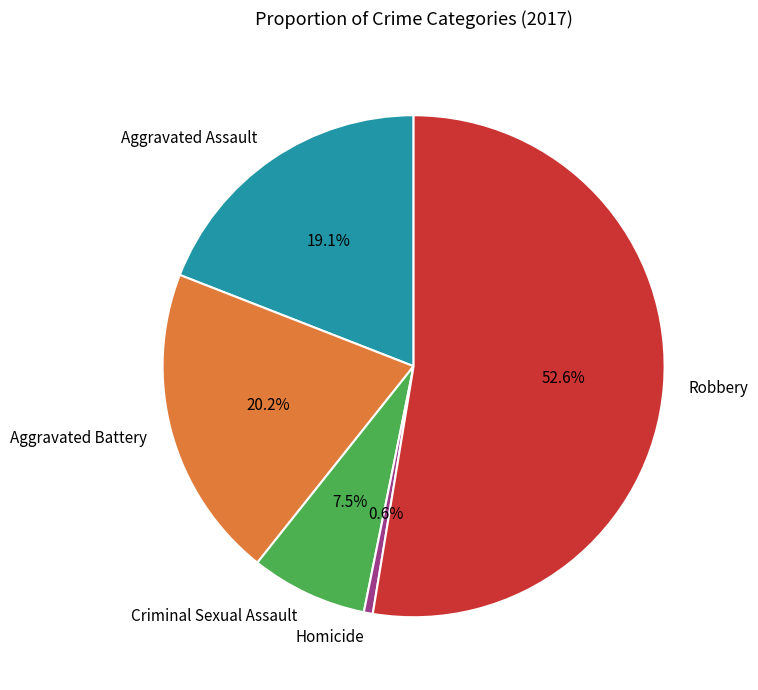

How many slices are in this pie chart?

5